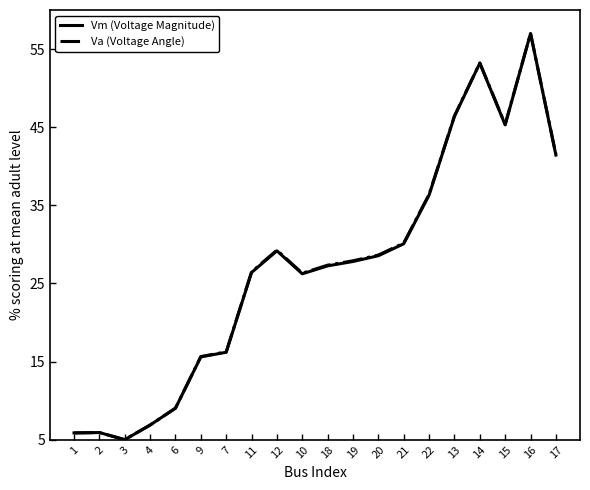

The Va (Voltage Angle) series shows 26.5 at 11. True or false?

True